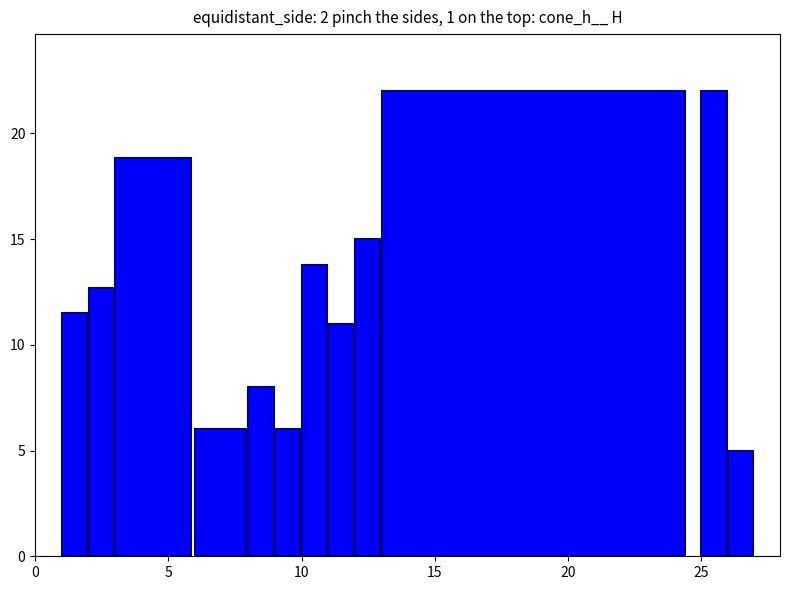

What is the value of the 2nd bar from the left?

12.7